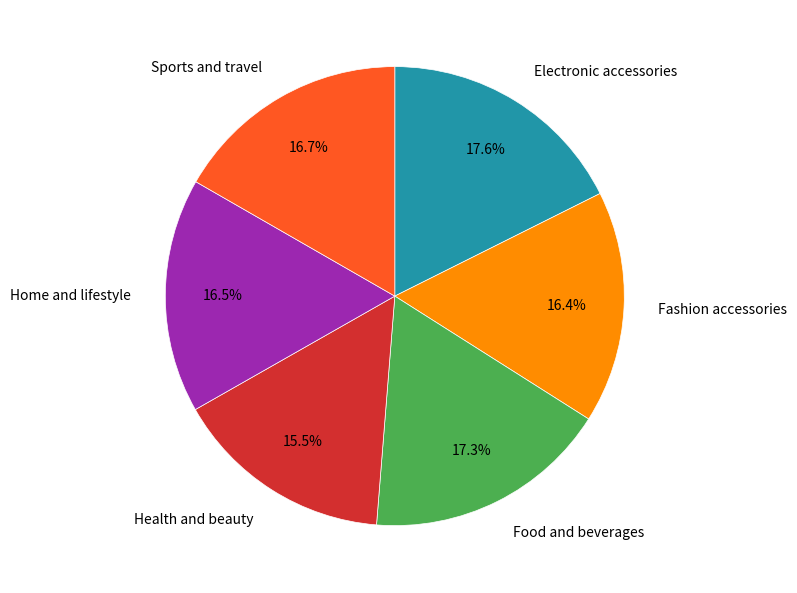

Does any single category account for the majority?

No